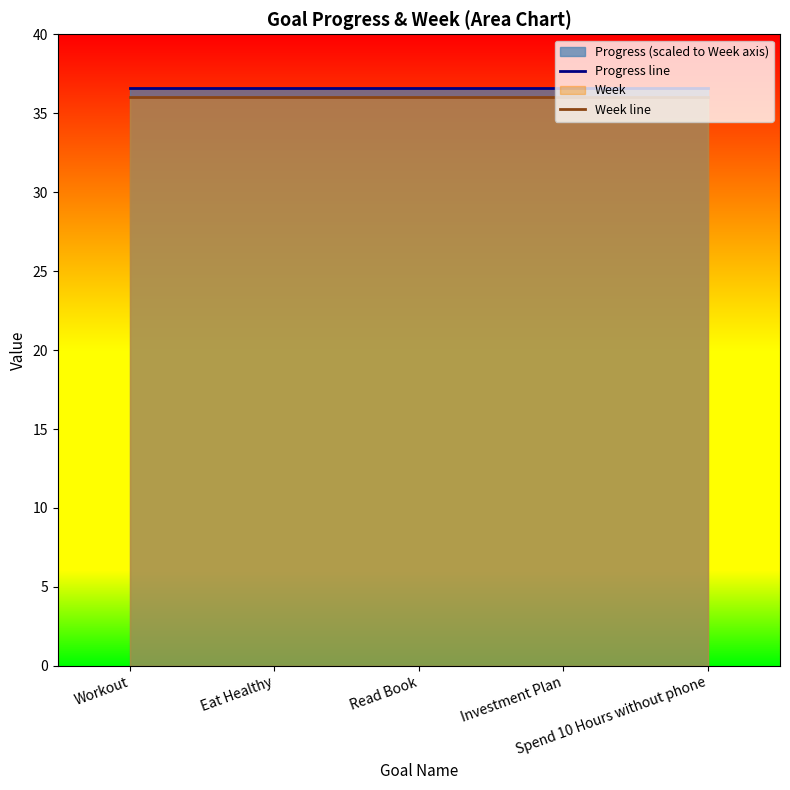

How many lines are shown in the chart?

2